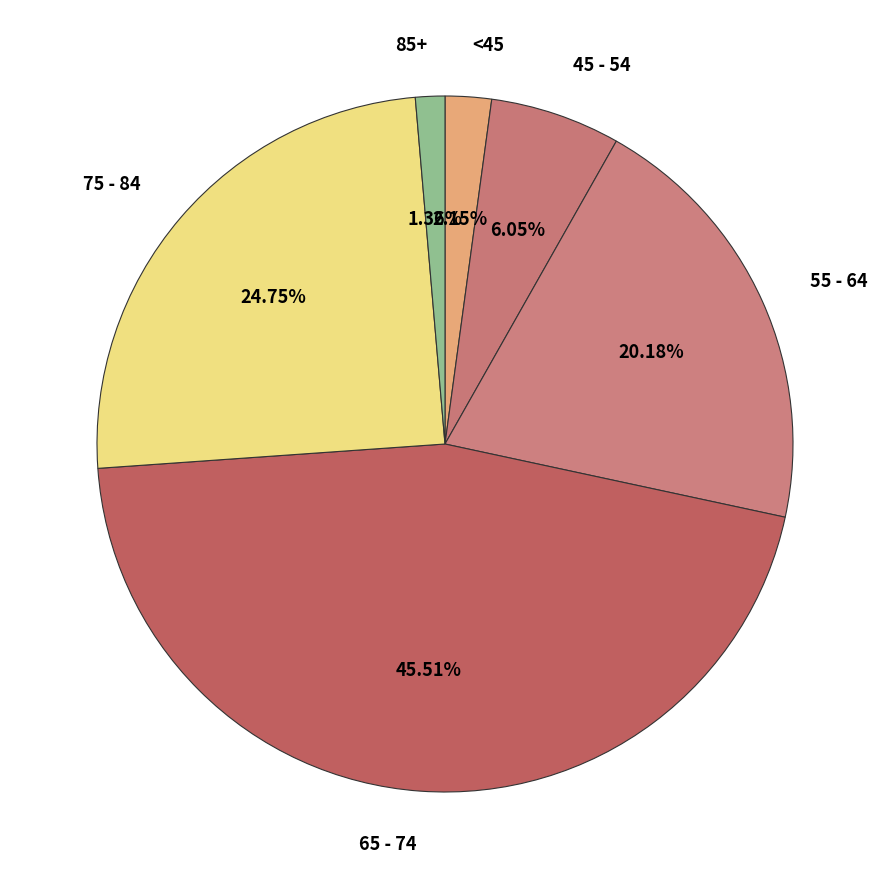

Is 45 - 54 the majority of the pie?

No